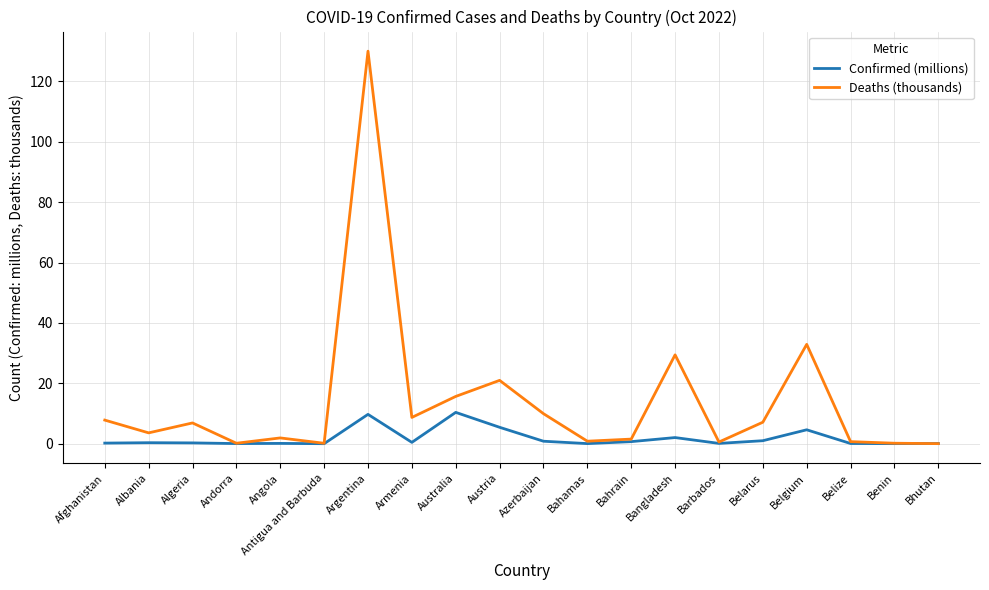

Where is the first local minimum for Deaths (thousands)?

Albania